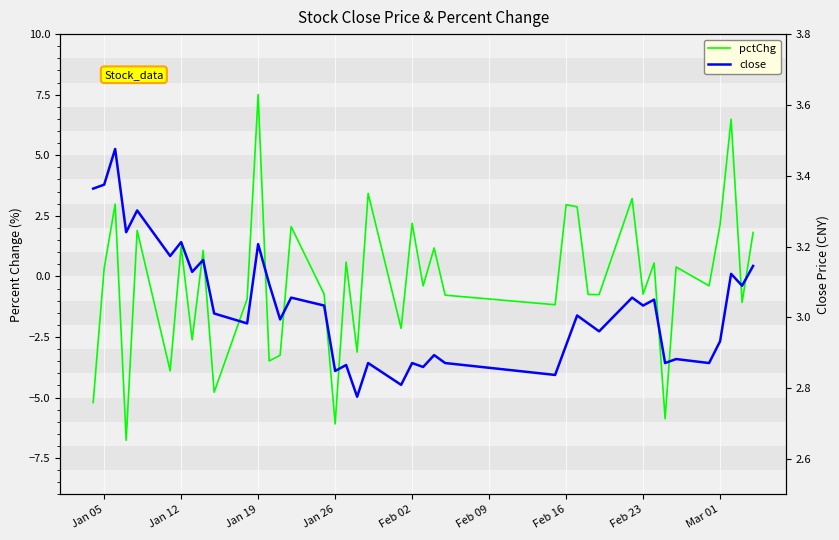

What is the value of the close point at the 23rd from the left?

2.9